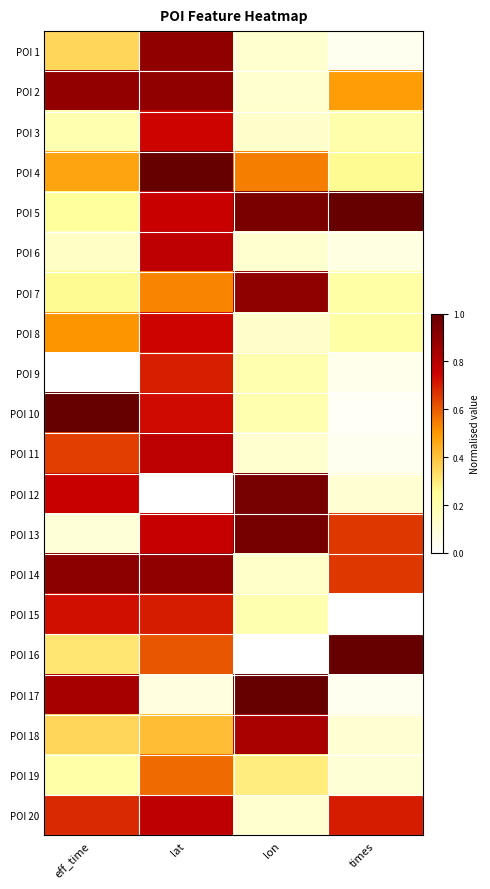

What is the total value across all series at lon?

8.0